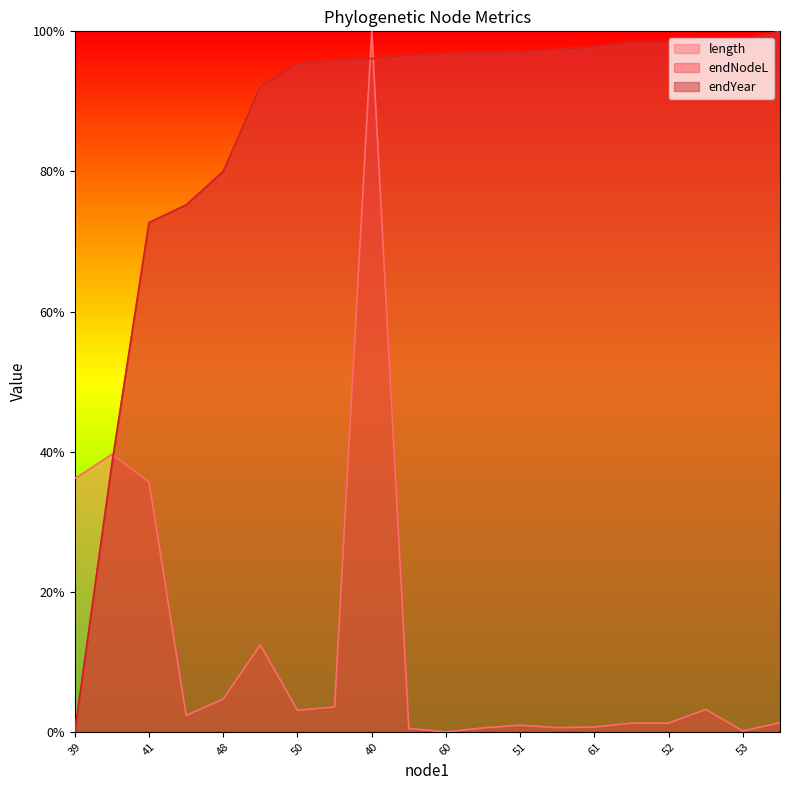

Which series has the largest total across all categories?

endYear